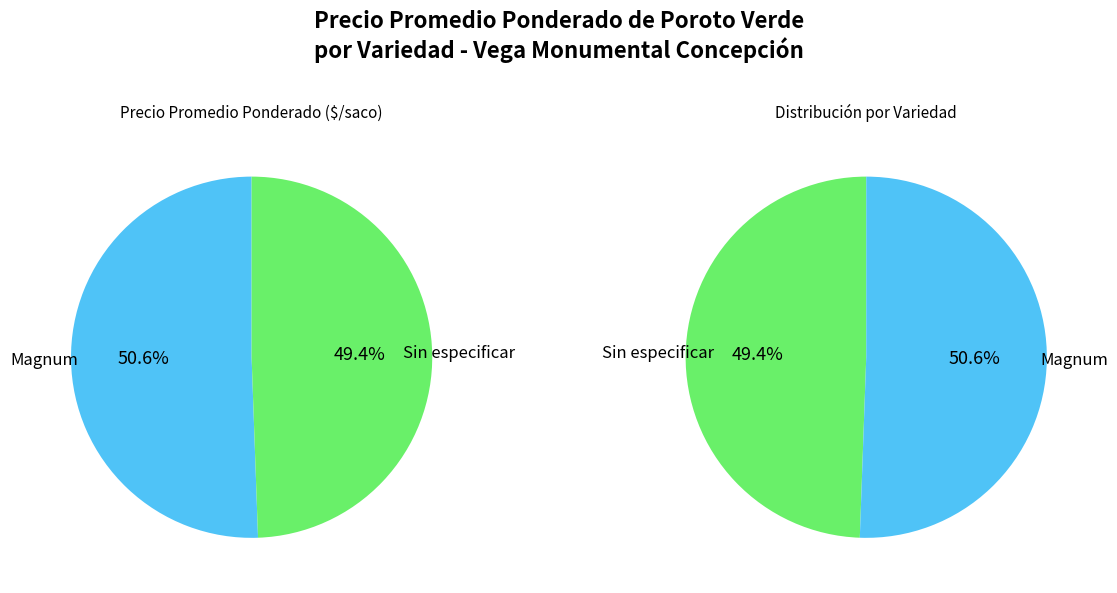

What is the largest slice in the pie chart?

Magnum